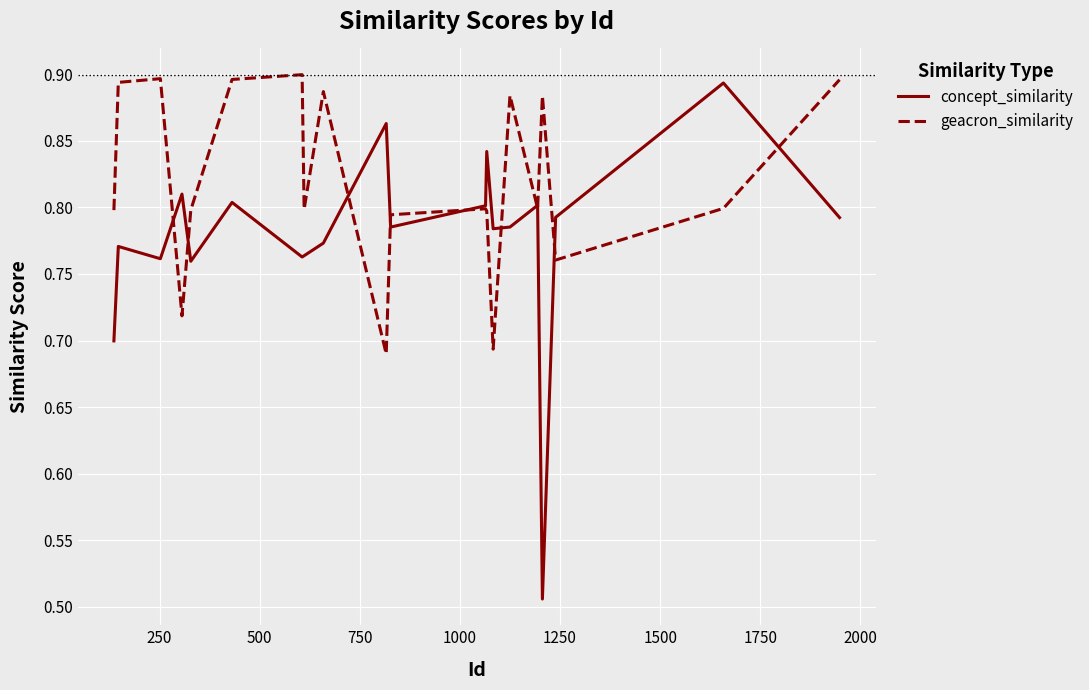

Rank the series by their average value, from highest to lowest.

geacron_similarity, concept_similarity